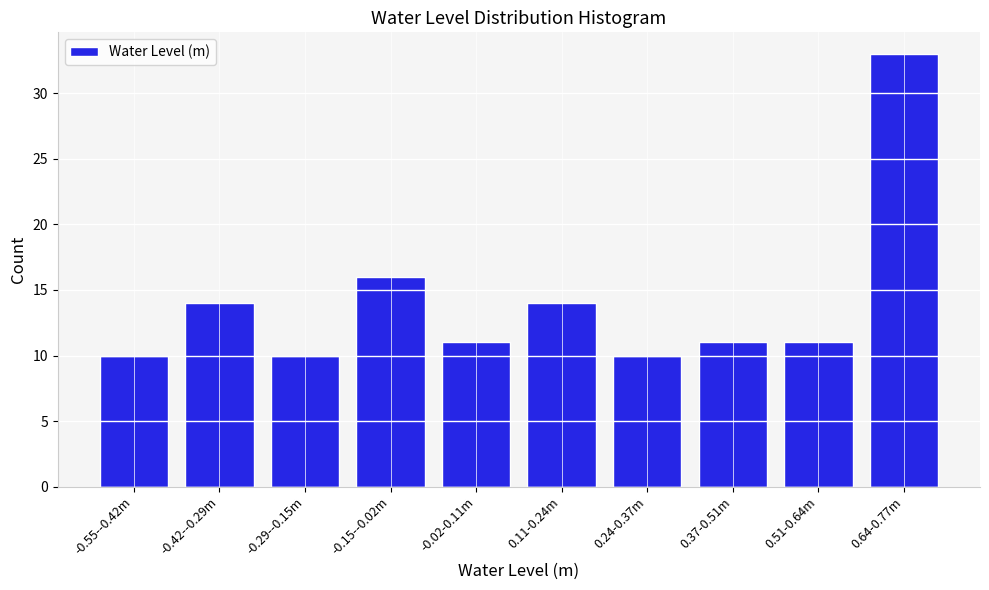

Reading left to right, list all the values displayed in this chart.

10	14	10	16	11	14	10	11	11	33